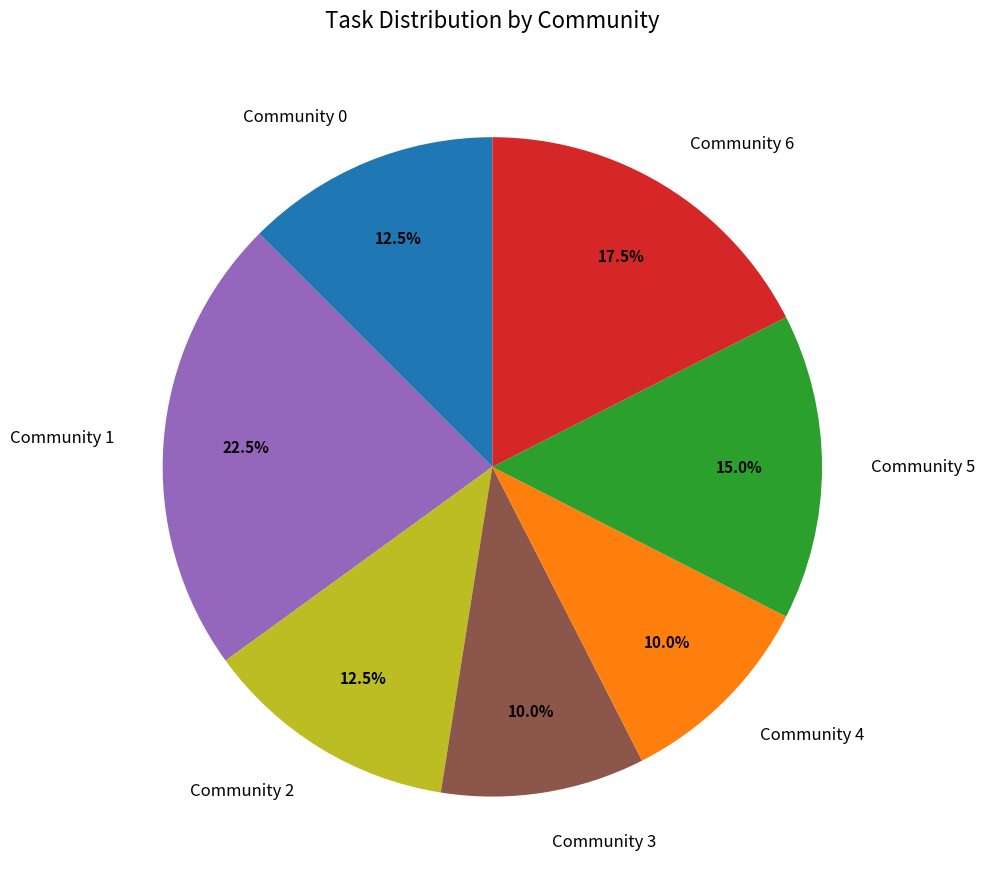

Does Community 5 represent more than half of the total?

No